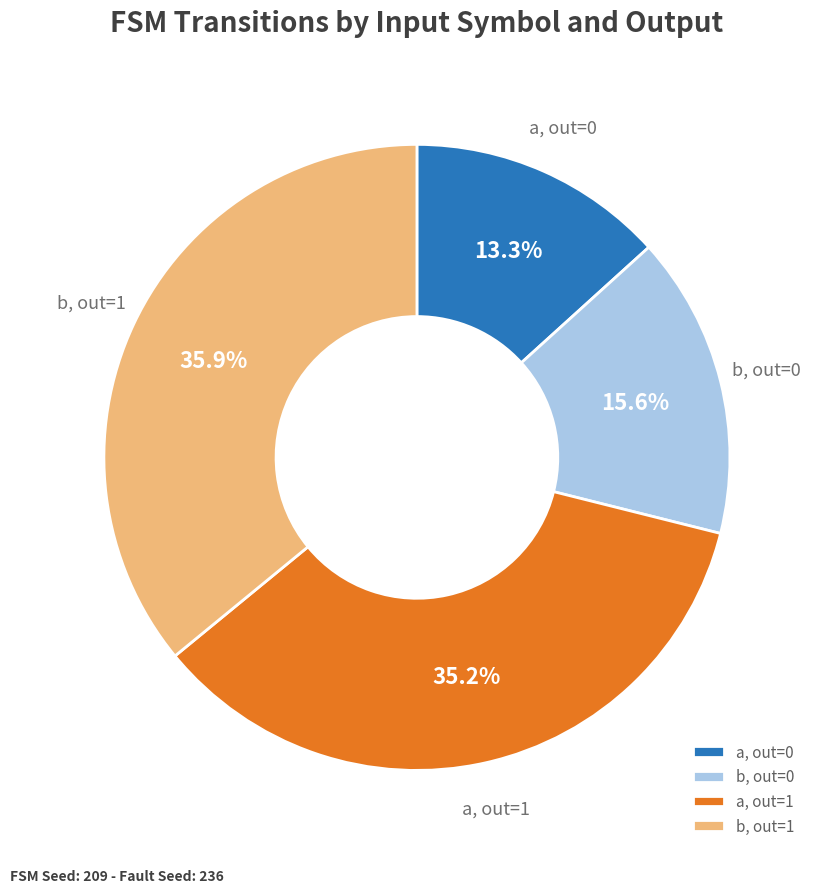

What is the total percentage of a, out=1 and b, out=0?

50.8%